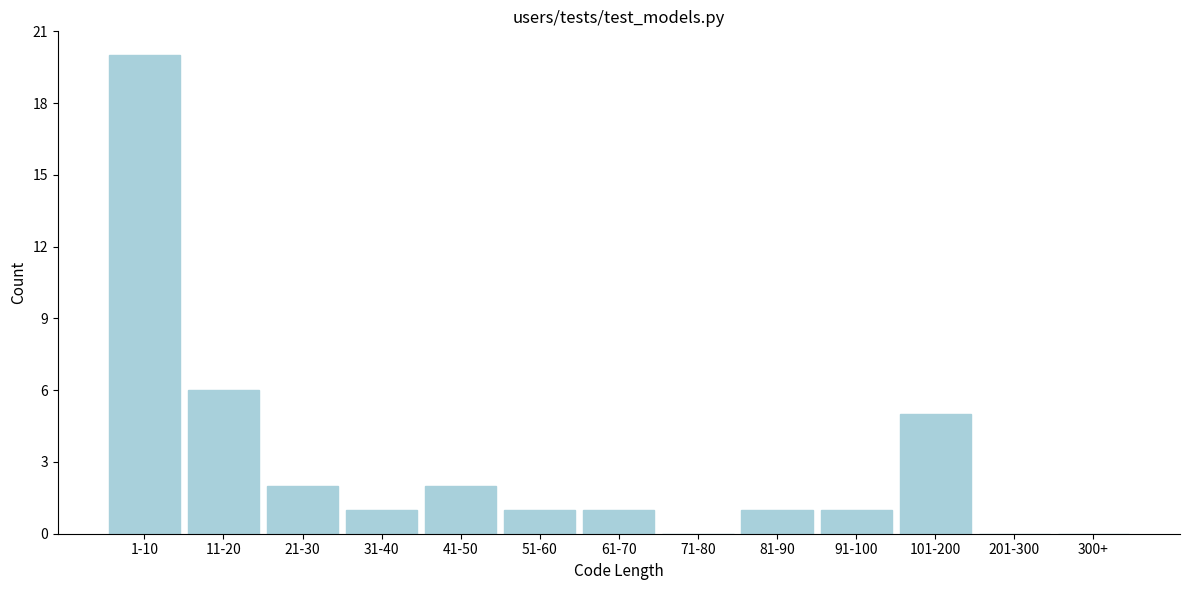

What is the change in value from 1-10 to 31-40?

-19